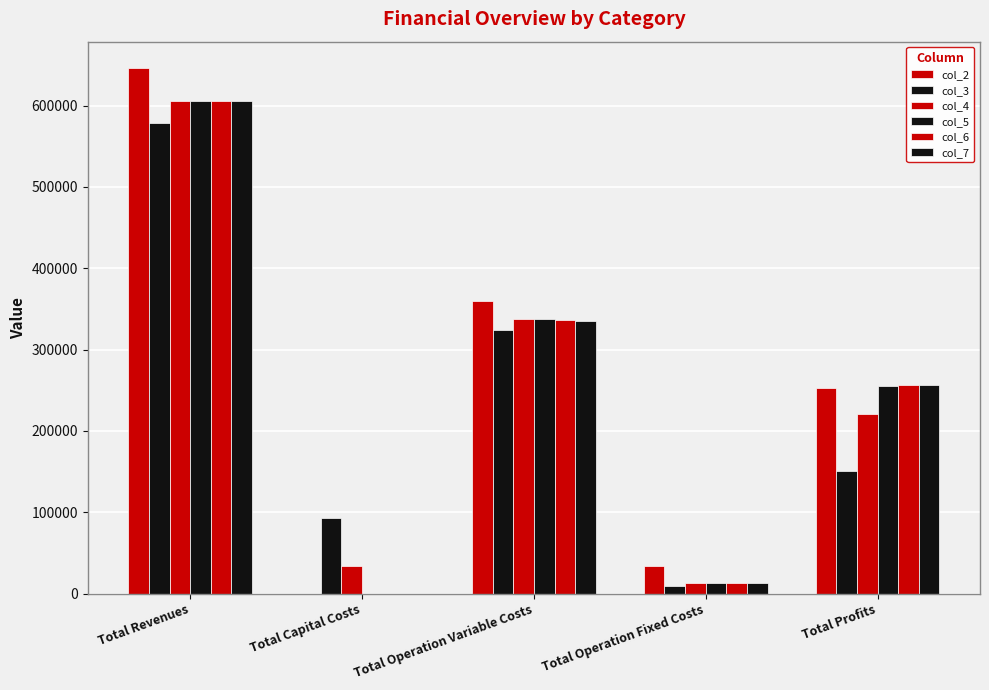

How many values in the col_2 series exceed 253146?

3